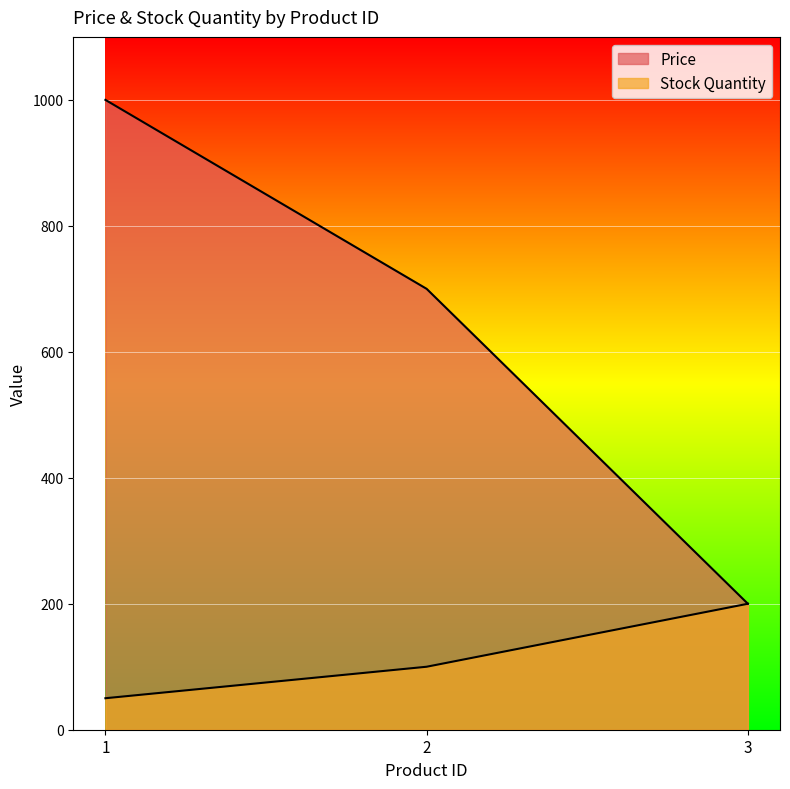

What is the greatest value displayed?

1000.0